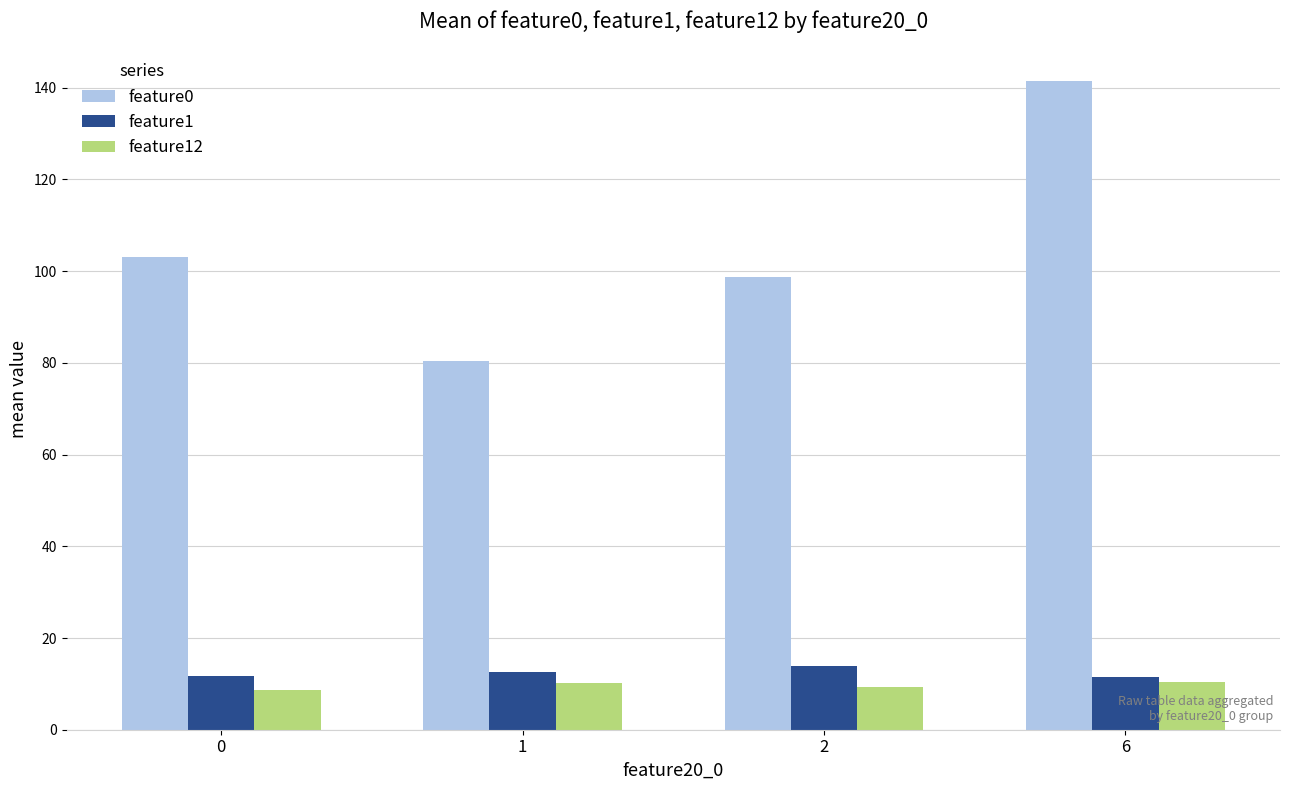

At which label does feature12 first exceed 10?

1